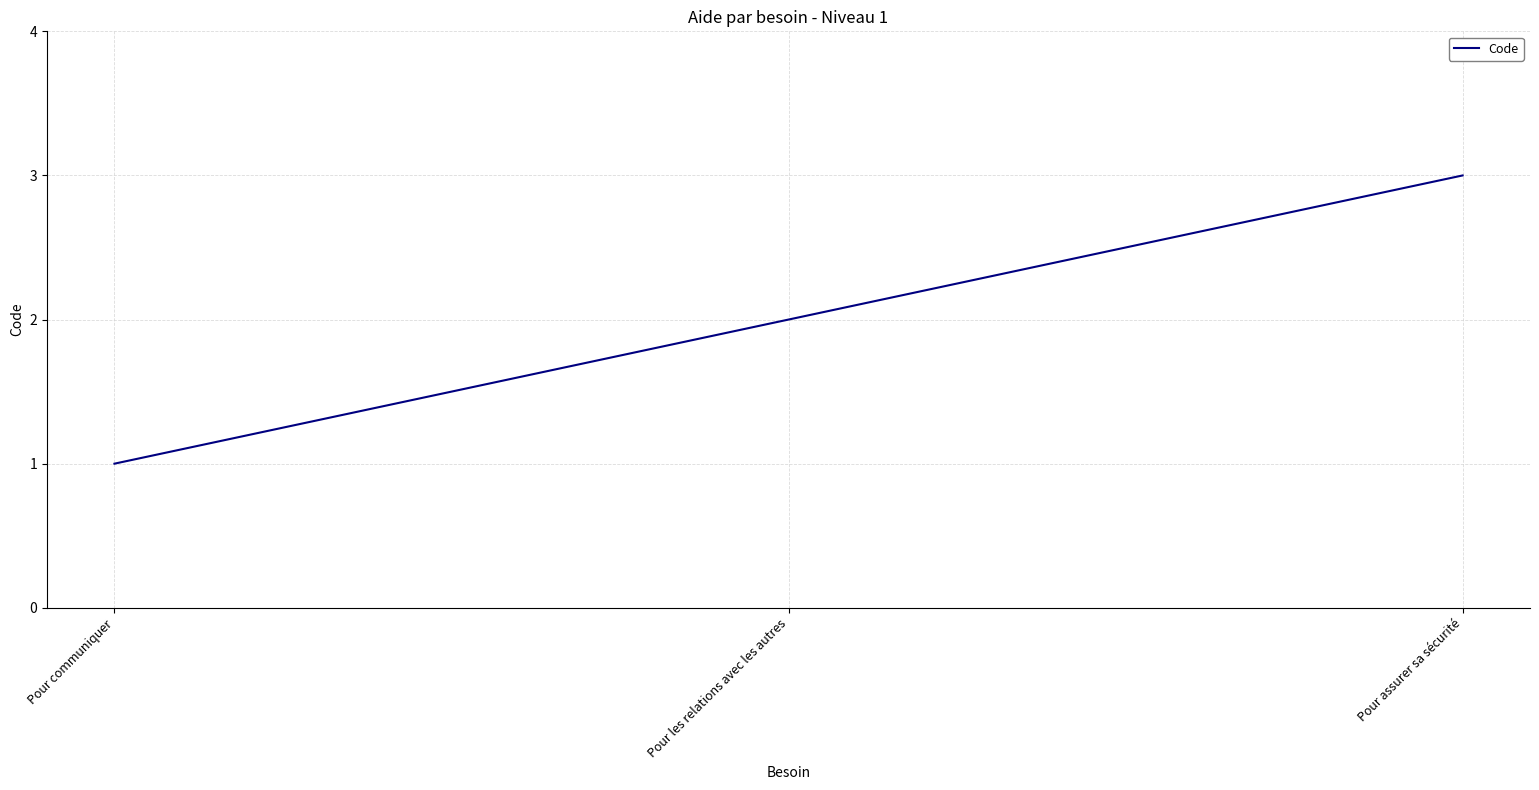

How many values are below 2?

1